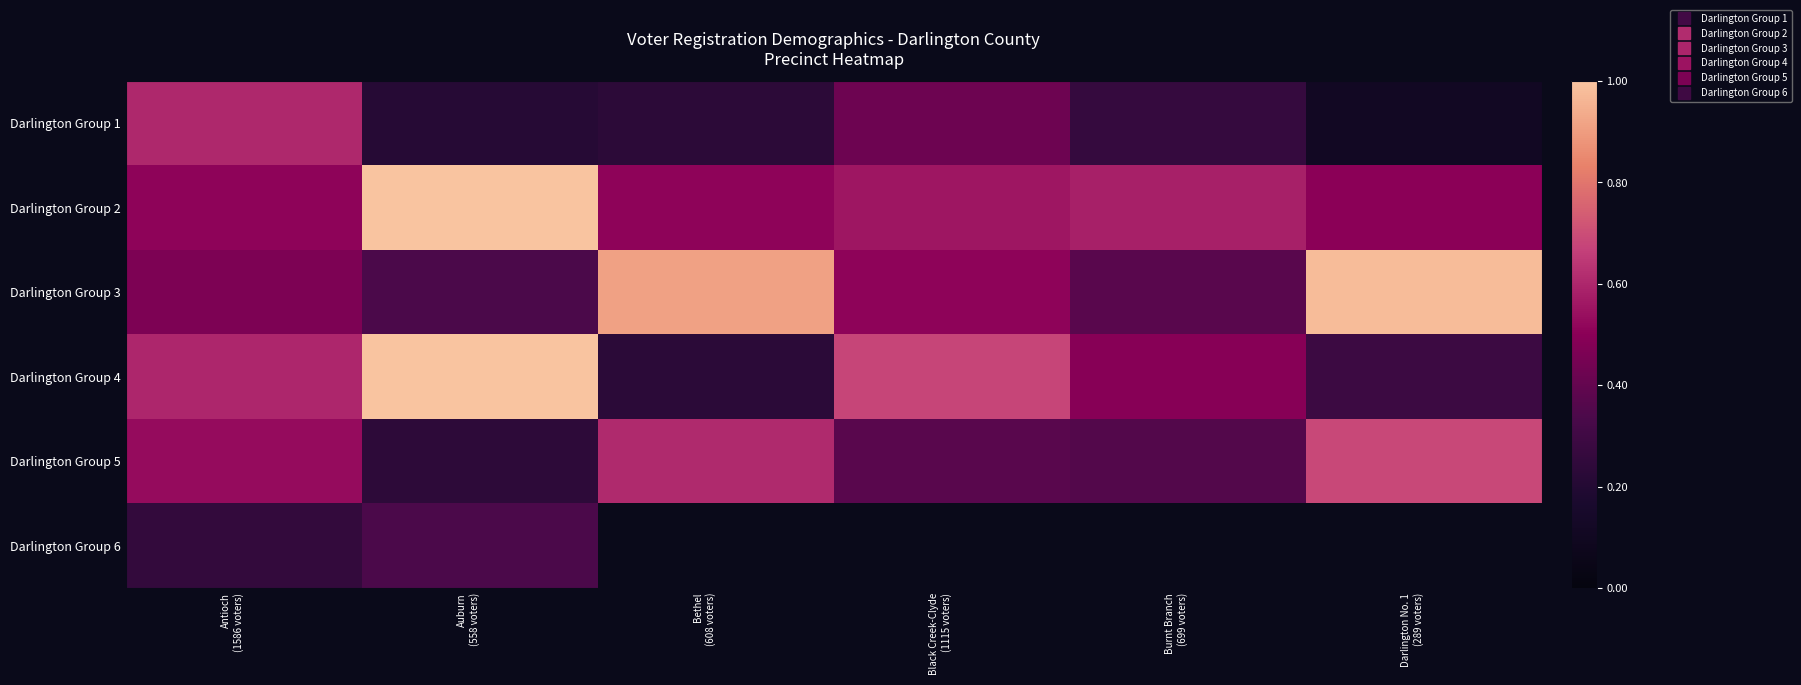

Read the Darlington Group 4 value at Black Creek-Clyde (1115 voters).

0.7